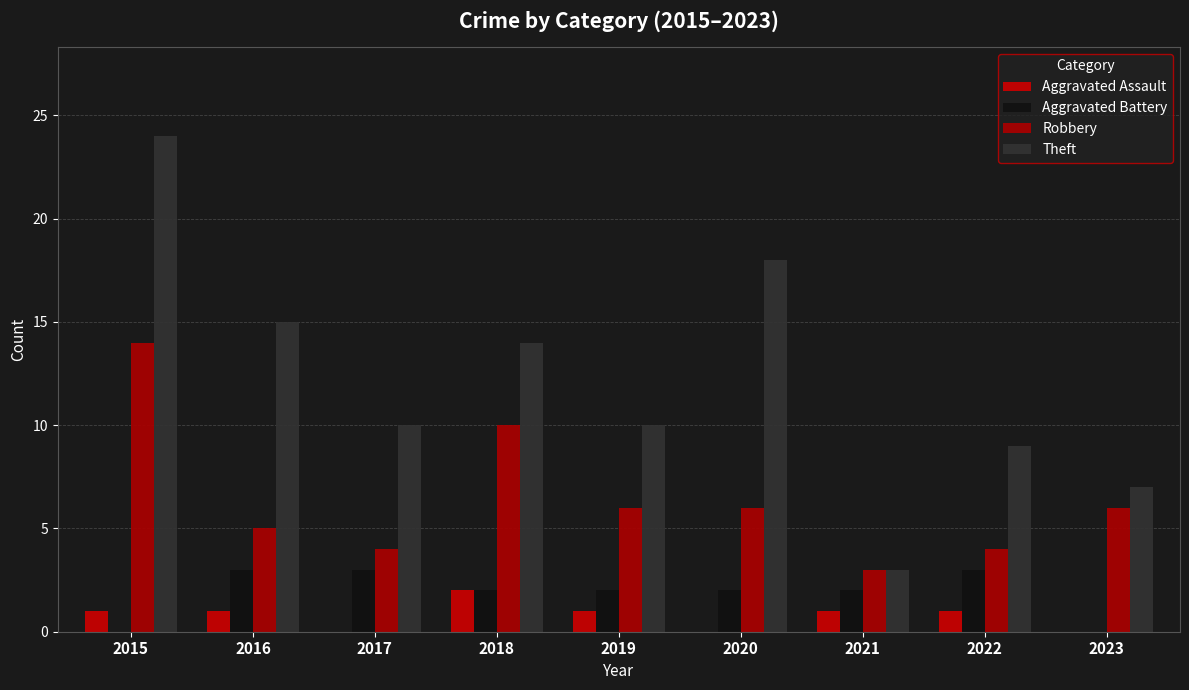

What are all the series names shown in the legend?

Aggravated Assault, Aggravated Battery, Robbery, Theft